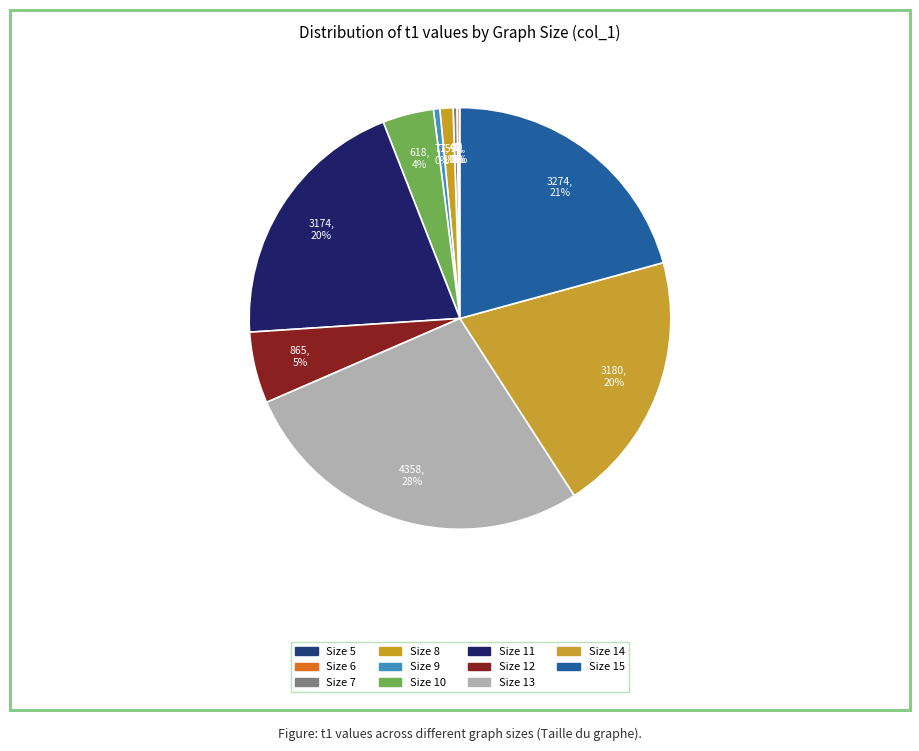

Count the number of slices in the pie.

11